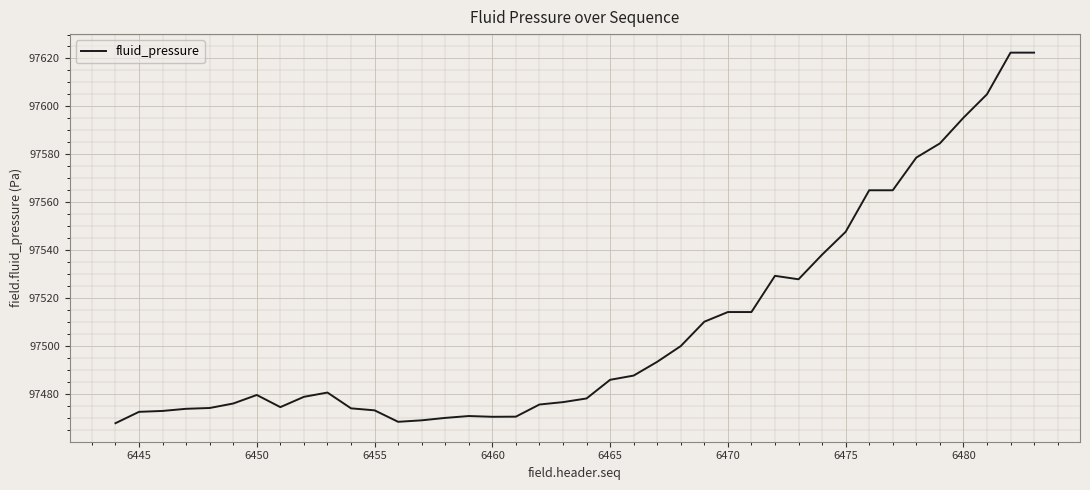

What is the difference between the maximum and minimum values?

154.6